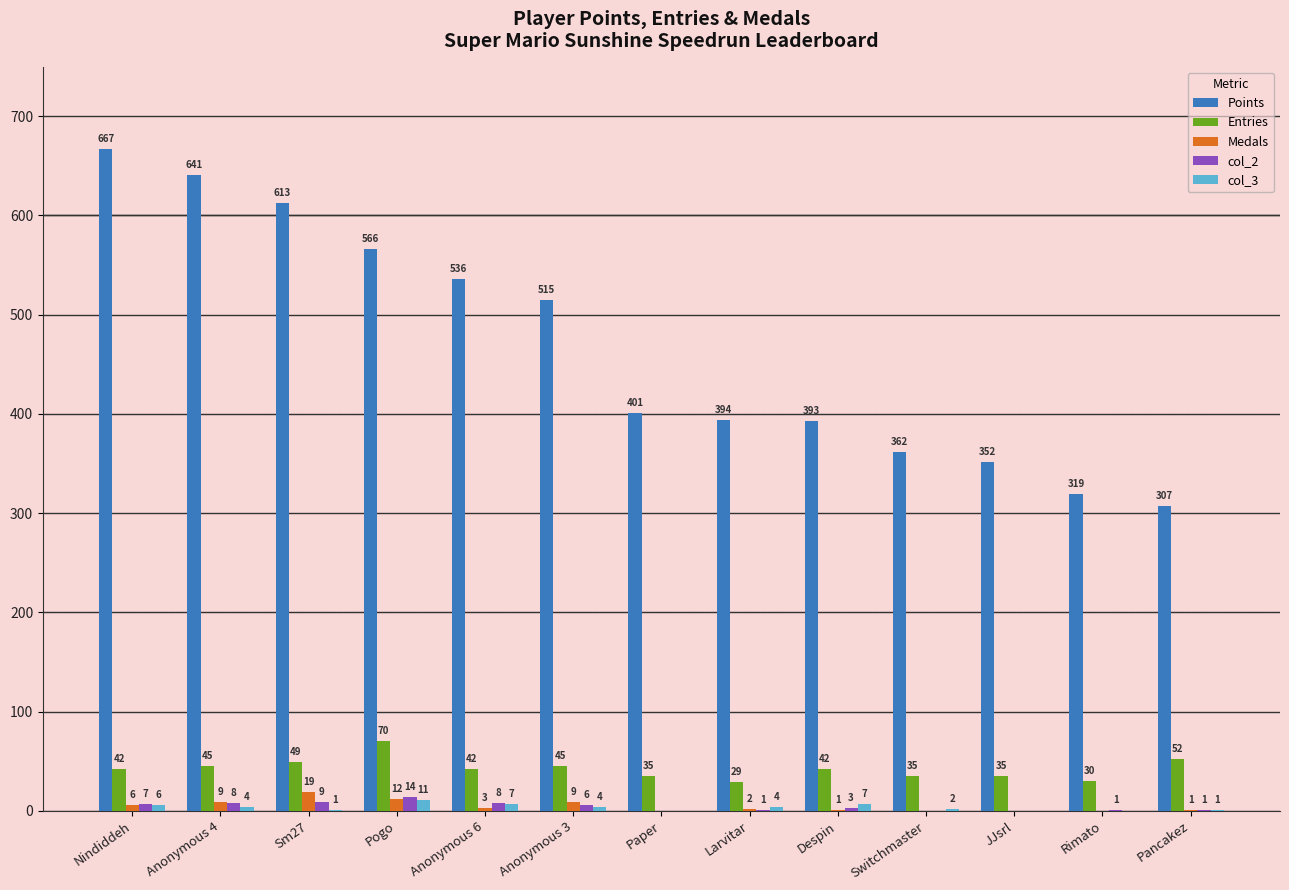

What is the maximum value shown in the chart?

667